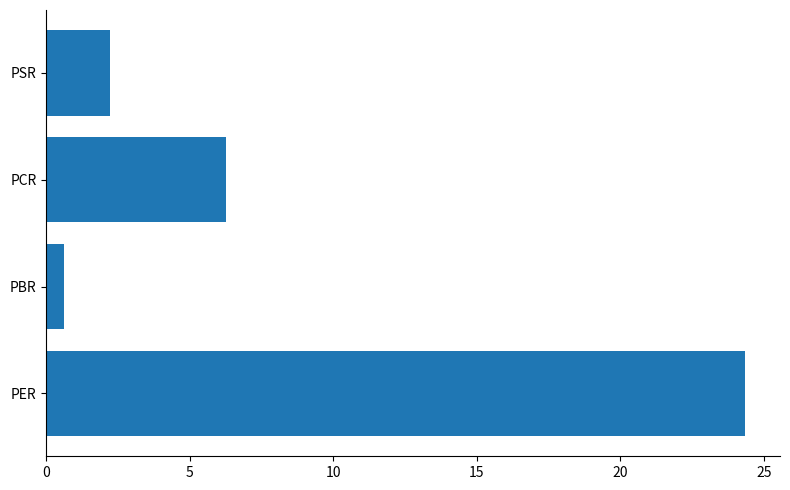

At which category does the chart reach its minimum across all series?

PBR